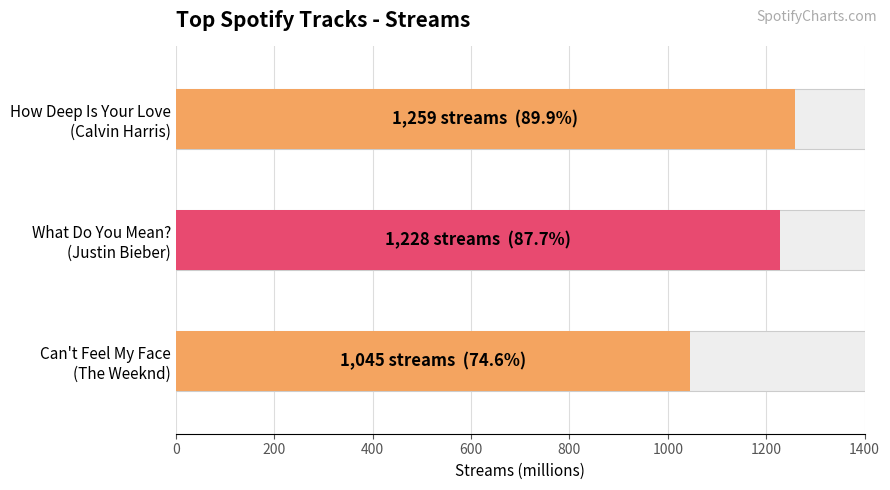

What is the average value?

1177